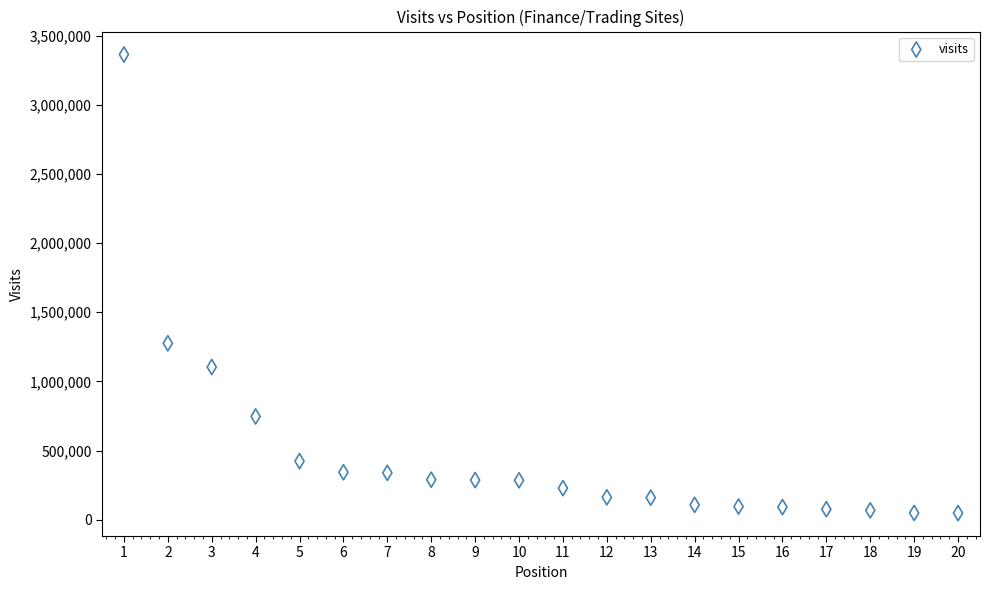

What is the range of X values (max minus min)?

19